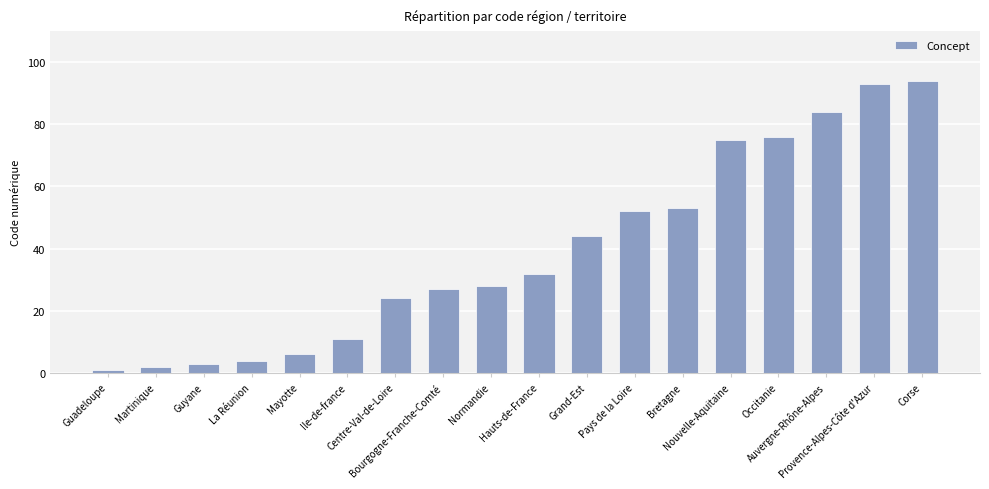

How many series are shown in this chart?

1